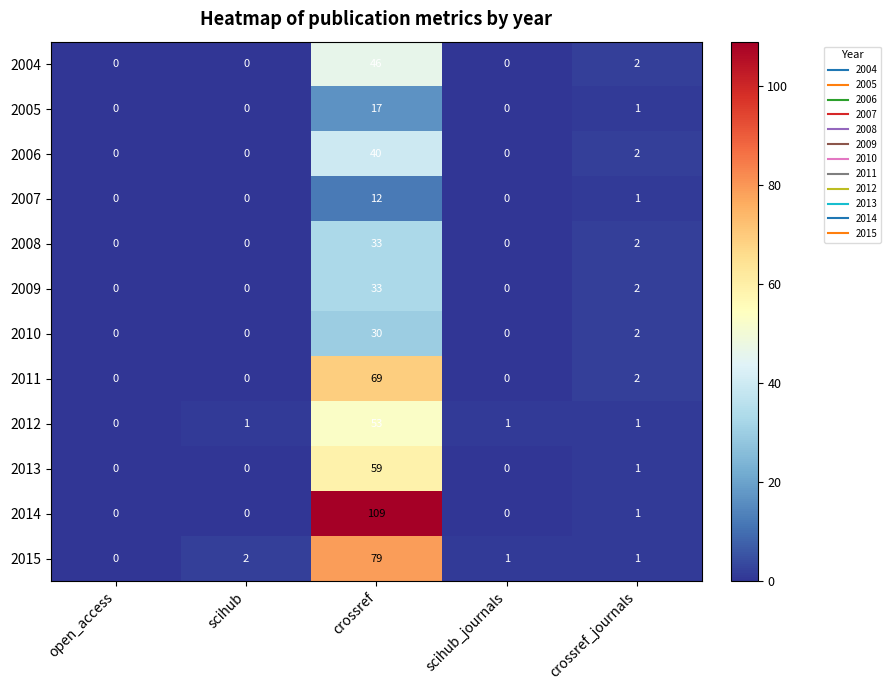

What is the sum of the 2009 values at crossref_journals and crossref?

35